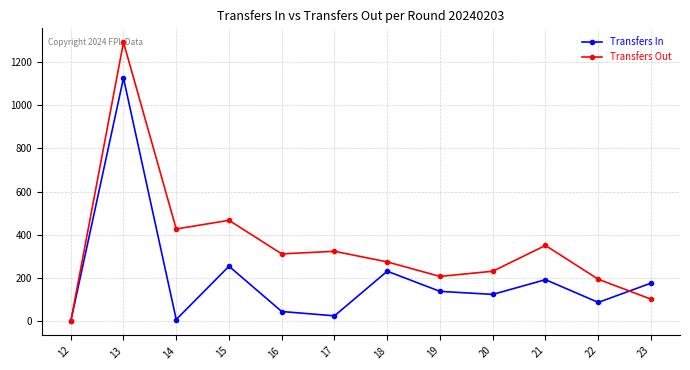

At which category does Transfers Out reach its first local peak?

13